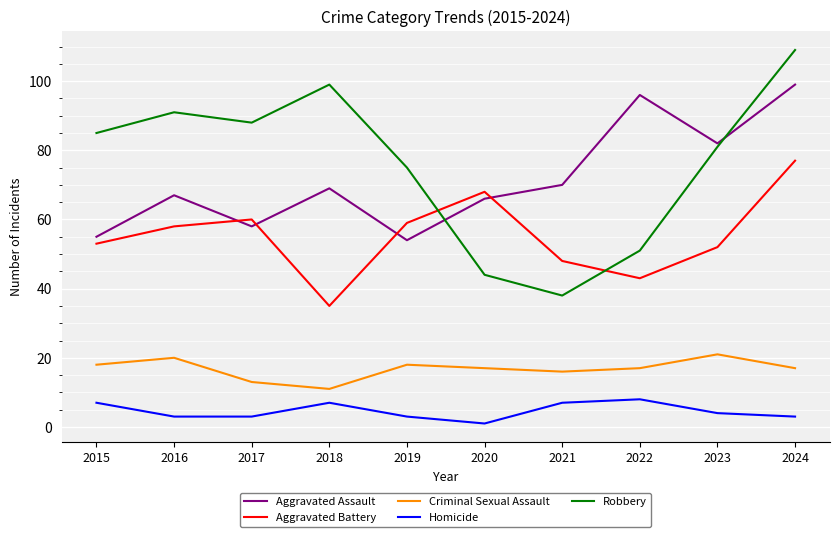

Reading left to right, list all the values displayed in this chart.

Aggravated Assault: 2015=55	2016=67	2017=58	2018=69	2019=54	2020=66	2021=70	2022=96	2023=82	2024=99
Aggravated Battery: 2015=53	2016=58	2017=60	2018=35	2019=59	2020=68	2021=48	2022=43	2023=52	2024=77
Criminal Sexual Assault: 2015=18	2016=20	2017=13	2018=11	2019=18	2020=17	2021=16	2022=17	2023=21	2024=17
Homicide: 2015=7	2016=3	2017=3	2018=7	2019=3	2020=1	2021=7	2022=8	2023=4	2024=3
Robbery: 2015=85	2016=91	2017=88	2018=99	2019=75	2020=44	2021=38	2022=51	2023=81	2024=109